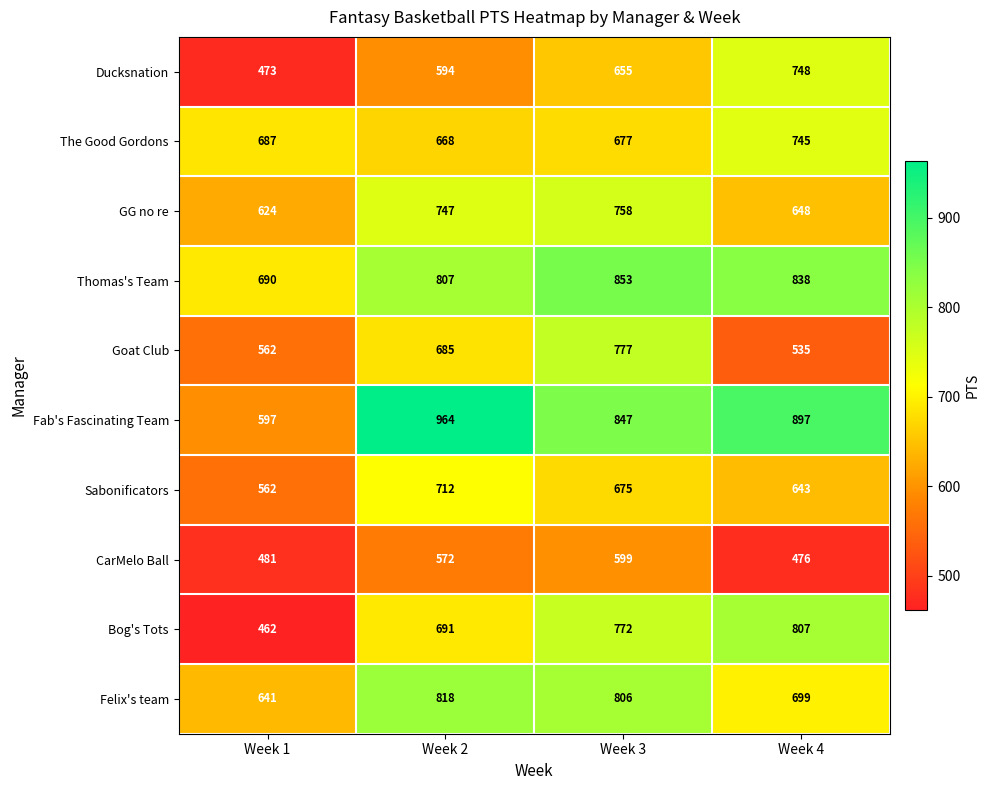

What is the total value across all series at Week 1?

5779